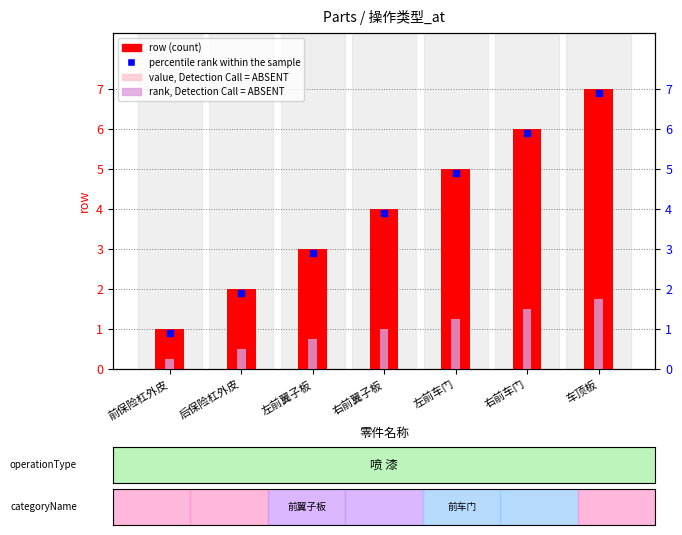

What position from the right is 车顶板?

1